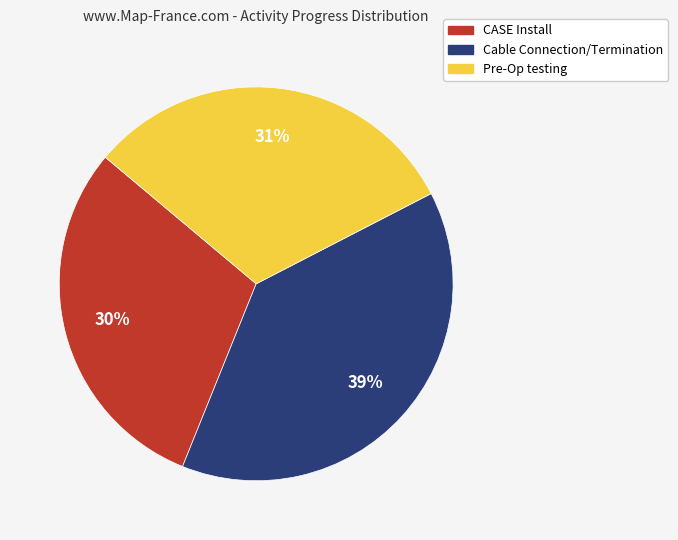

Between CASE Install and Cable Connection/Termination, which is larger?

Cable Connection/Termination